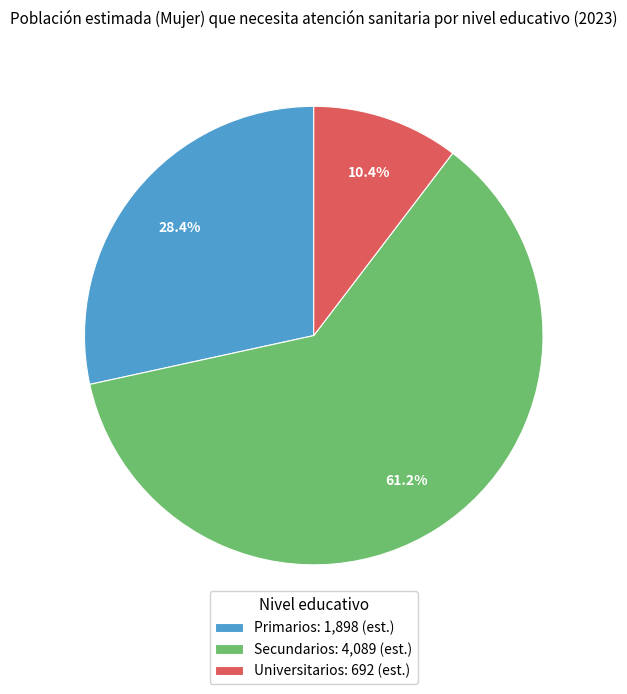

How many segments does this pie chart have?

3